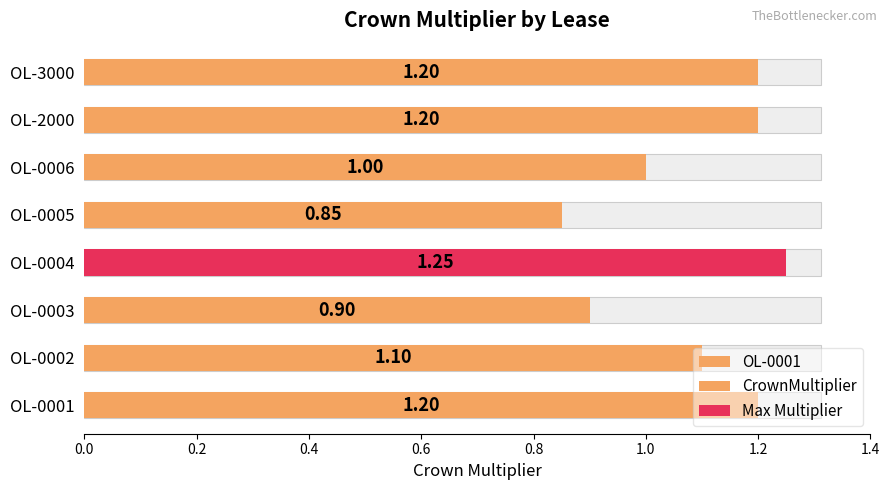

What is the minimum value shown in the chart?

0.8